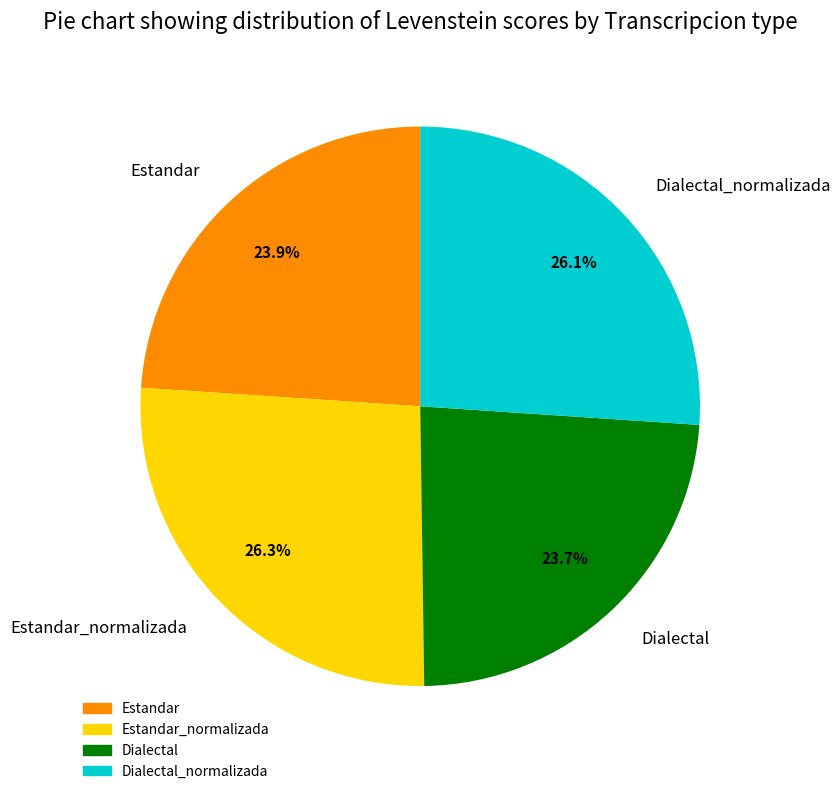

Combined, do Estandar and Dialectal account for over 50%?

No